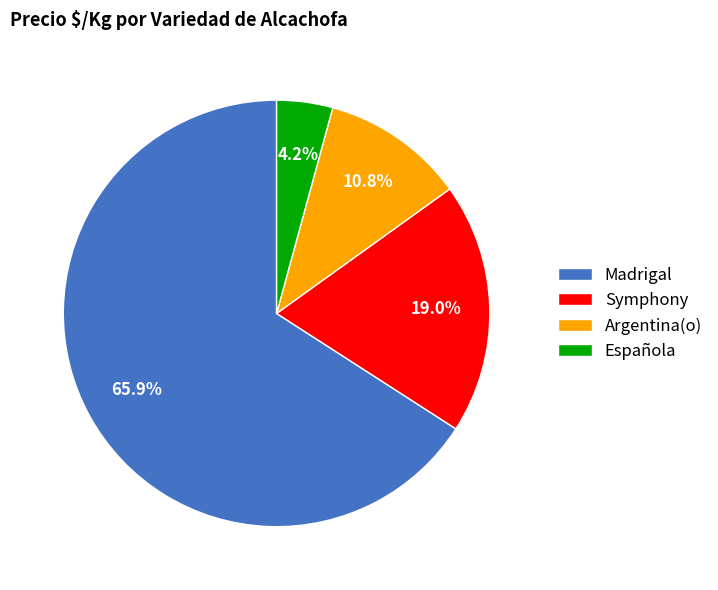

To the nearest percent, what percentage of the pie is Madrigal?

66%